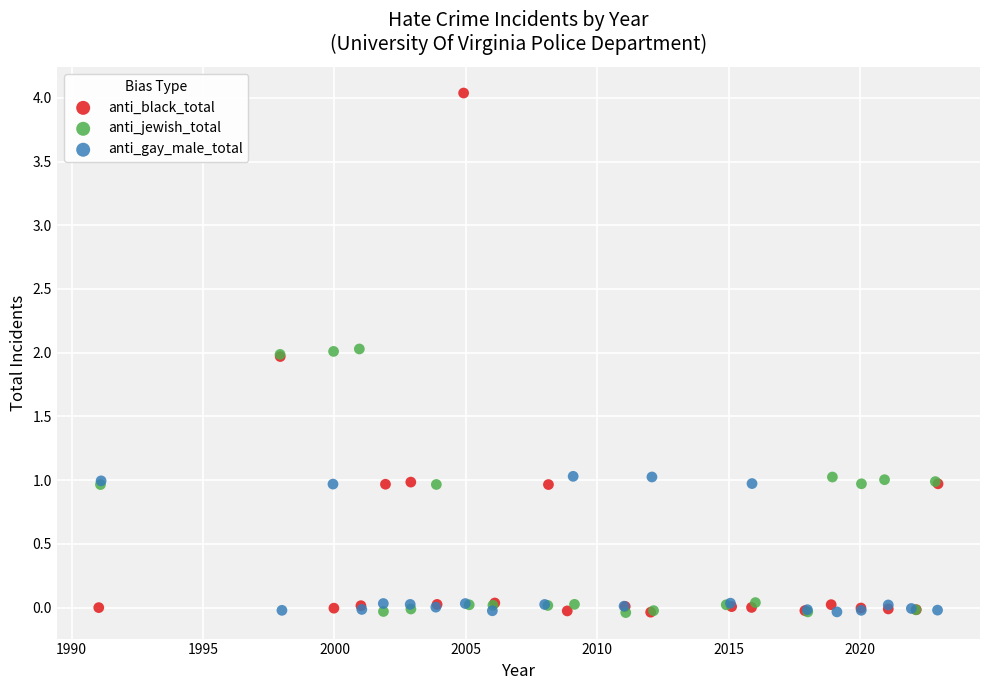

Which series contains the highest Y value?

anti_black_total